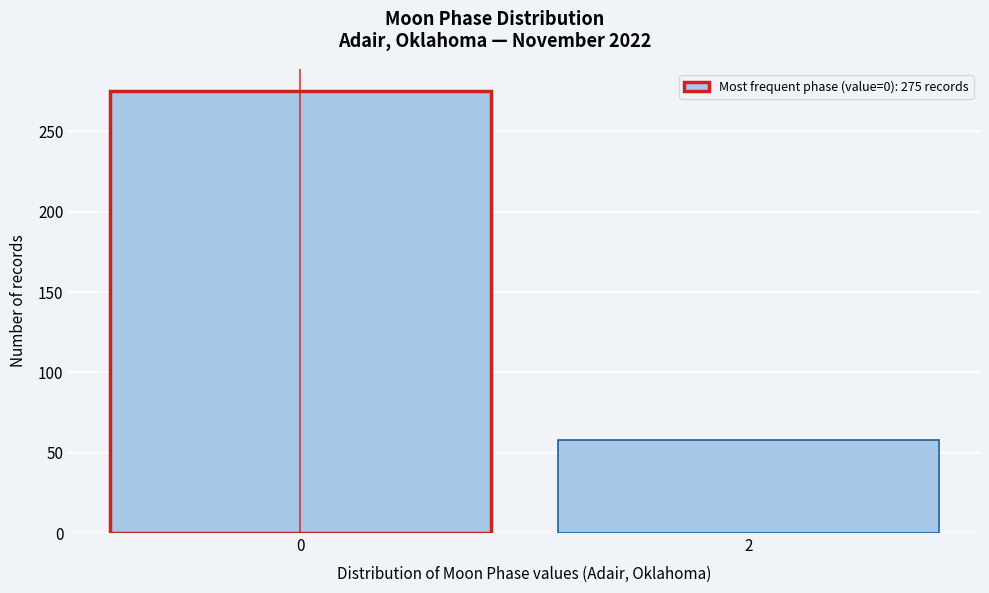

Reading right to left, transcribe all the data shown in this chart.

2=58	0=275